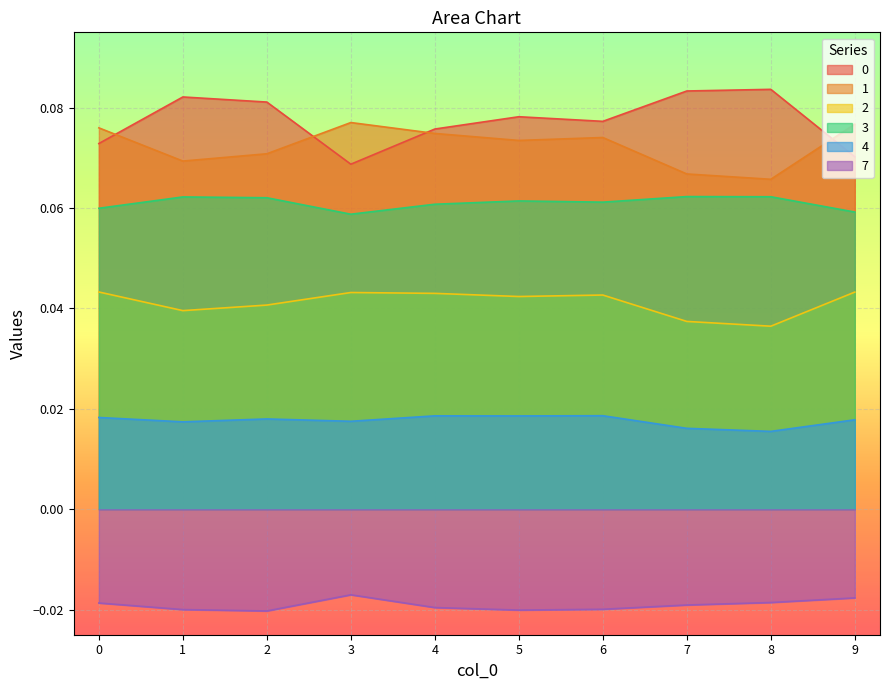

What is the difference between the highest and lowest values at 1?

0.1